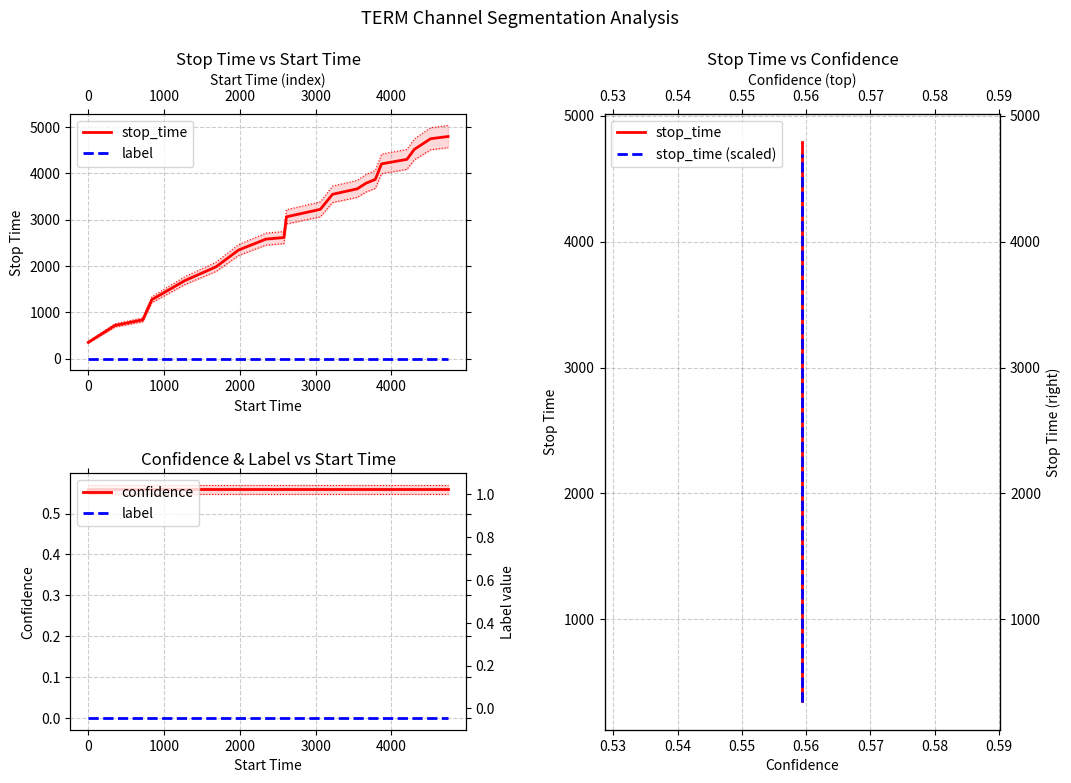

Which series has the largest range (max minus min)?

stop_time